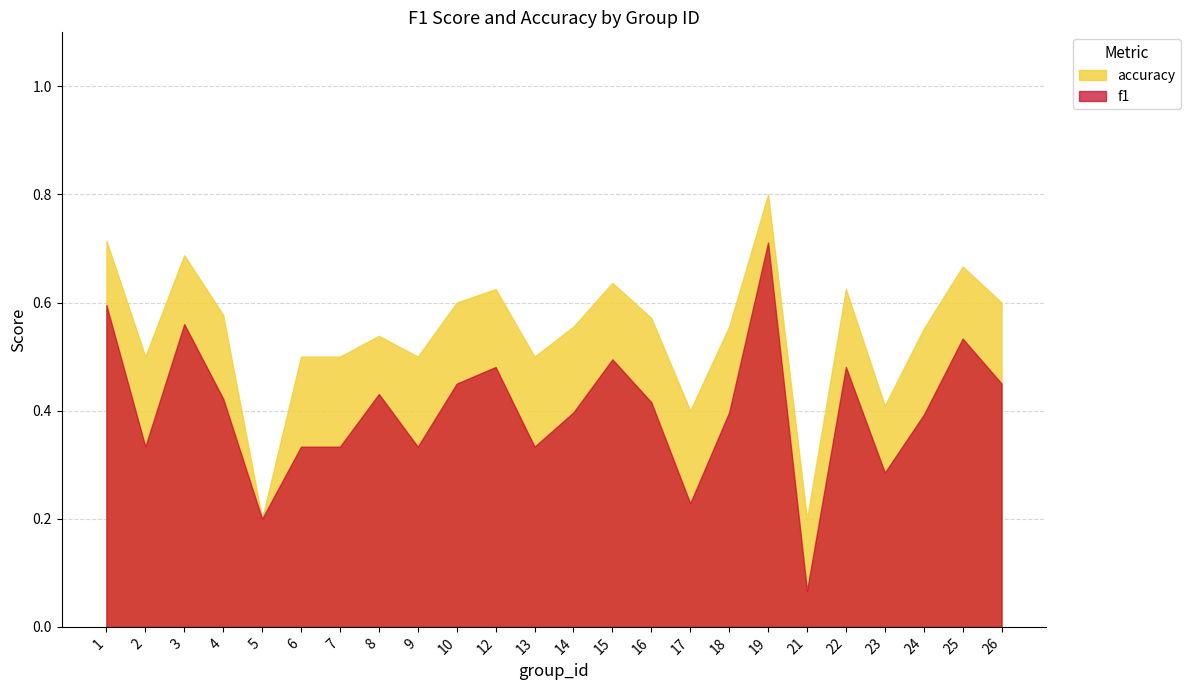

Is the value of accuracy at 21 greater than the value of f1 at 25?

No